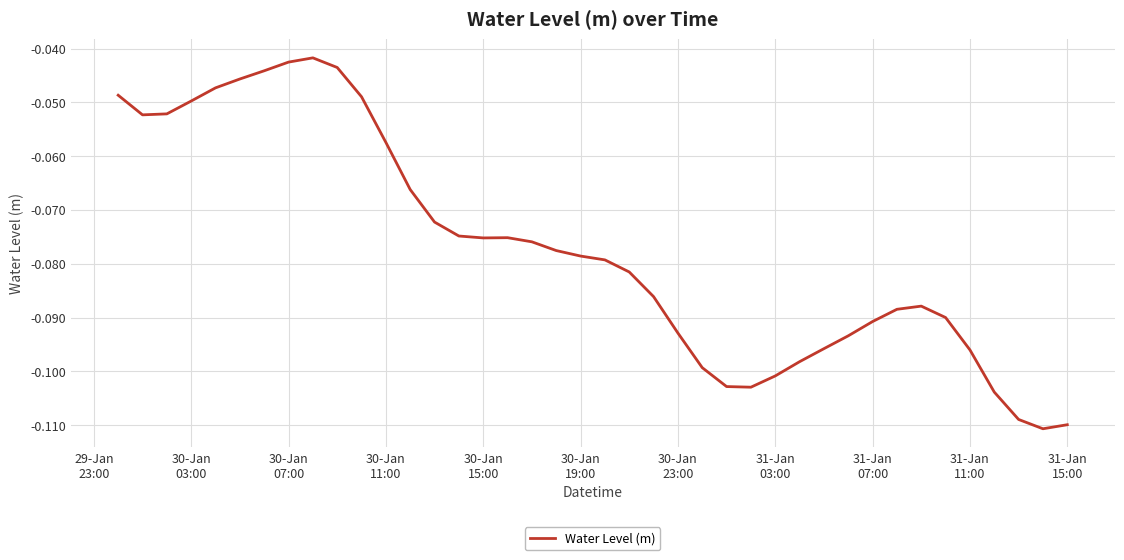

How many lines are shown in the chart?

1